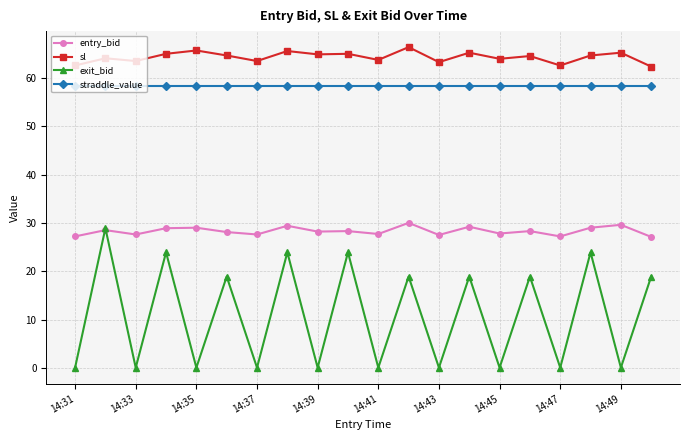

At how many categories does at least one series exceed 33?

20